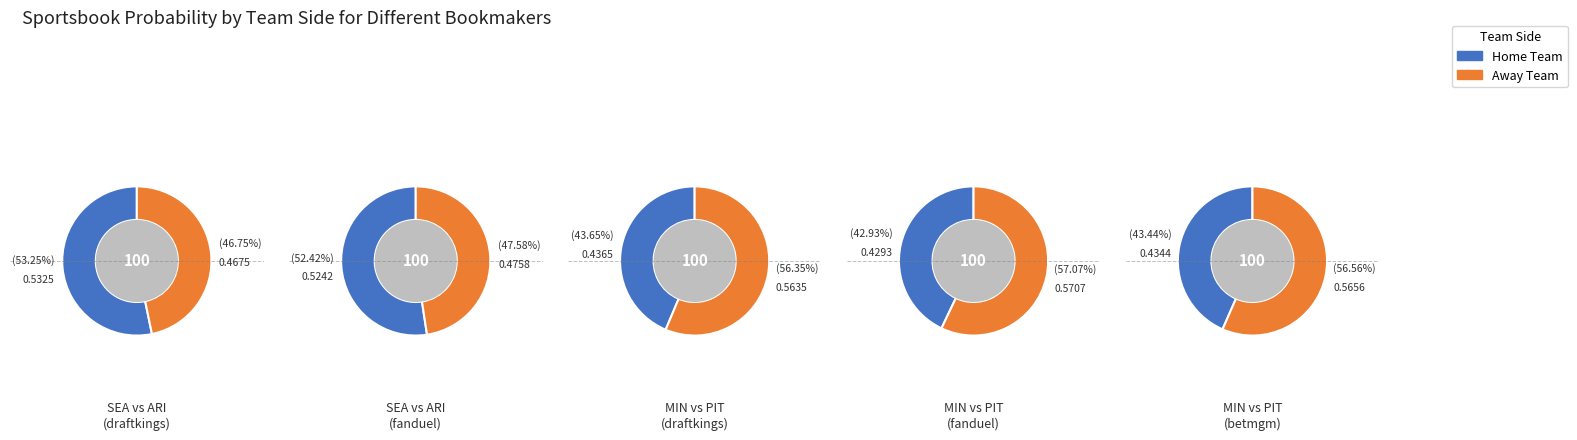

What is the difference between the highest and lowest values at 0?

0.1